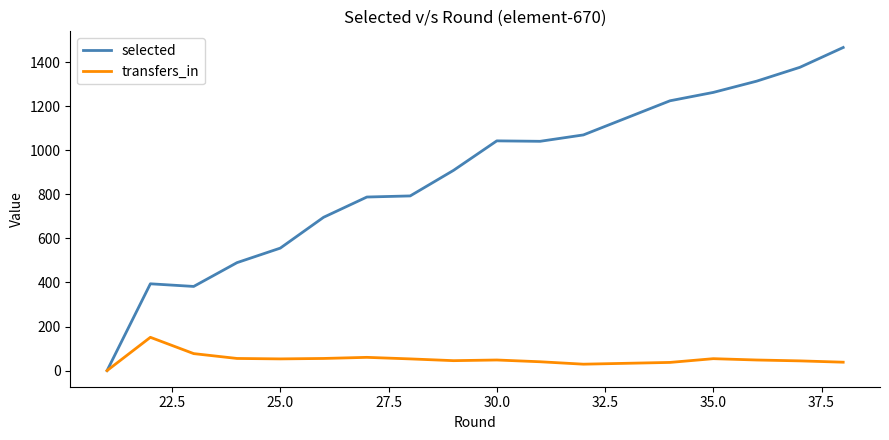

What position from the left is 30.0?

11